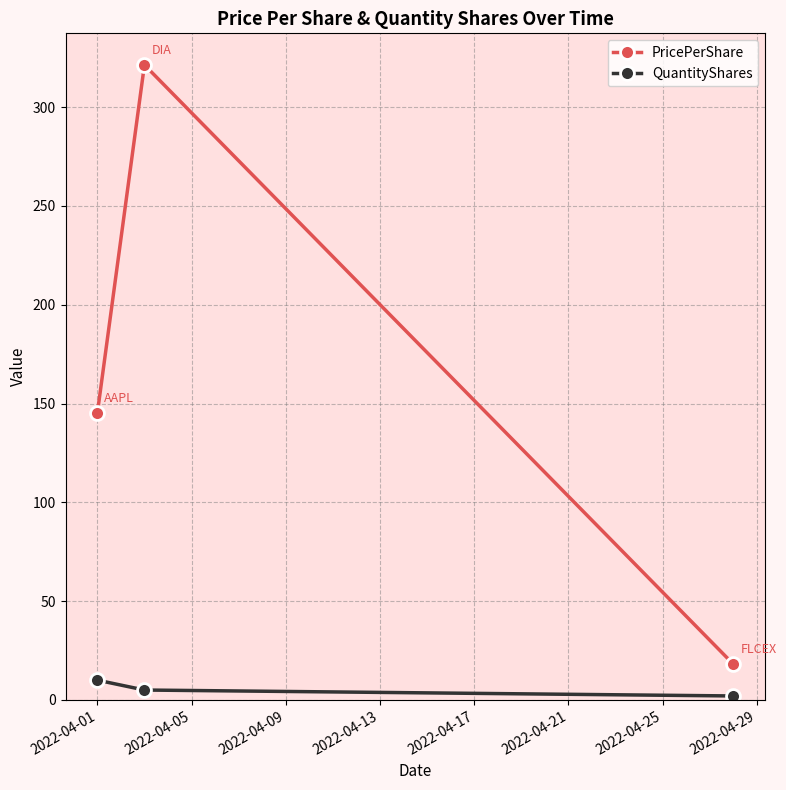

What is the value of the QuantityShares point at the 2nd from the left?

5.0